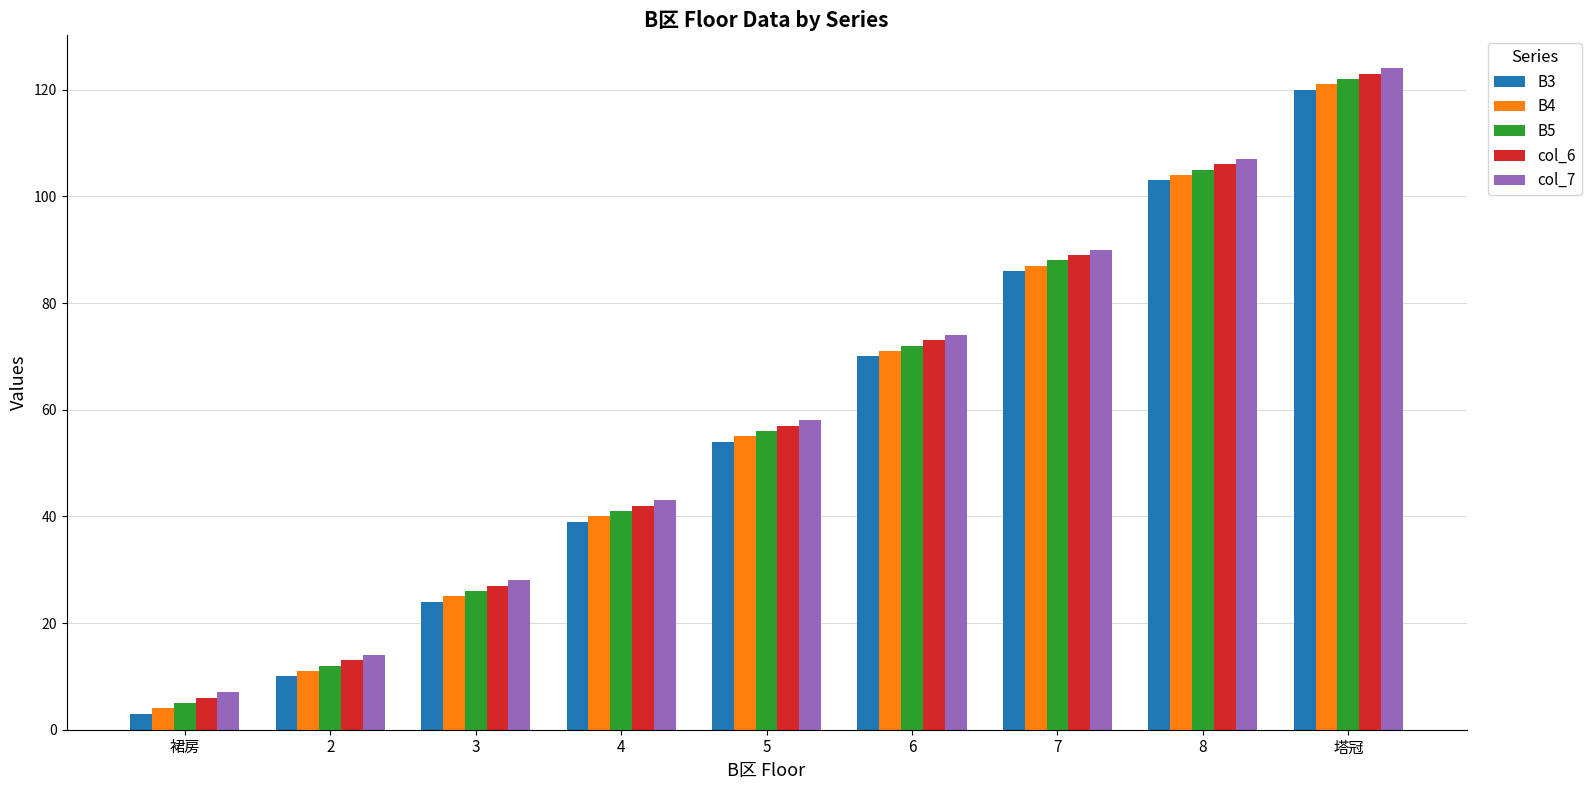

Which category has the highest value across all series?

塔冠